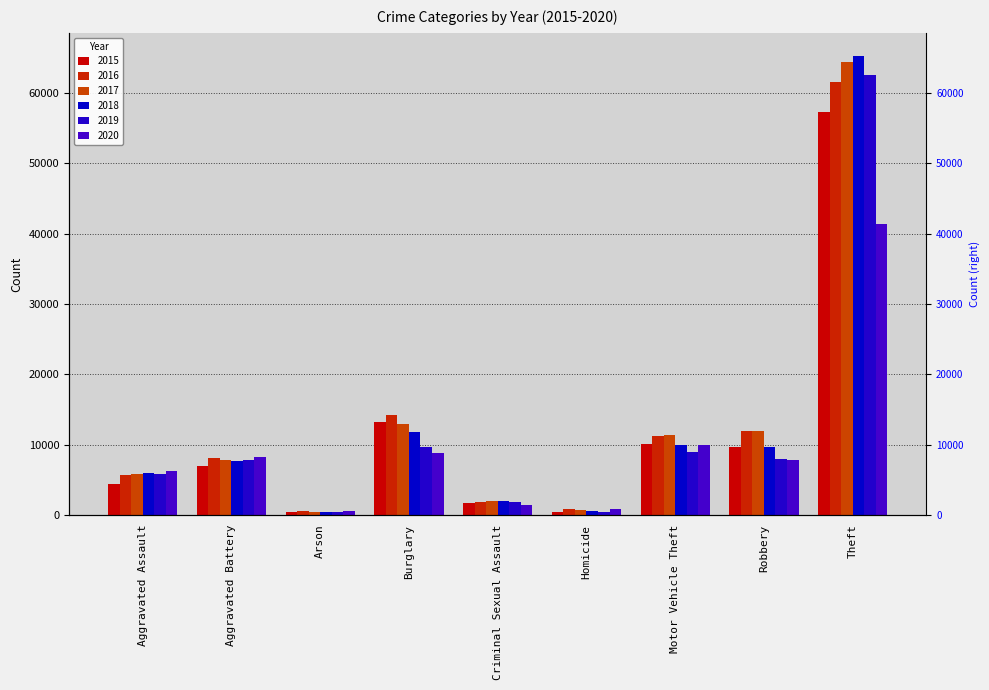

Which category has the lowest value in the 2015 series?

Arson